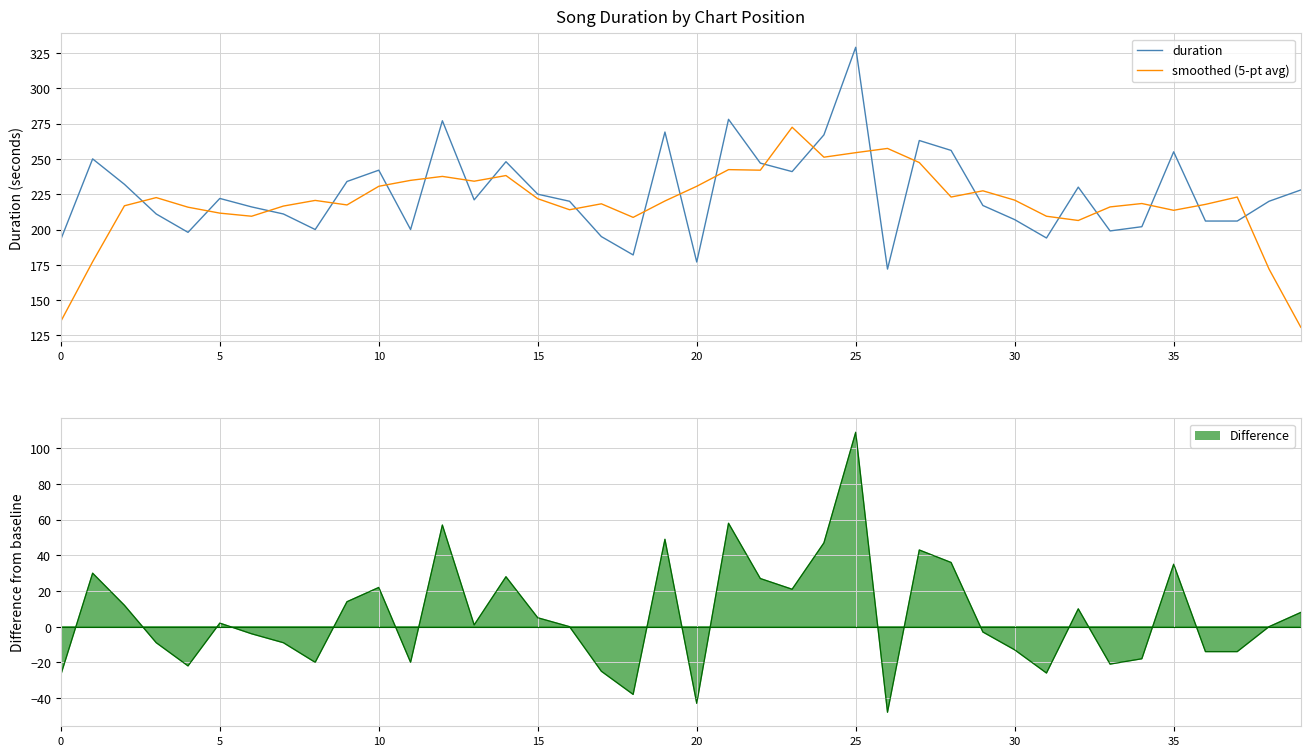

Reading left to right, what are all the values shown in this chart?

duration: 193.0	250.0	232.0	211.0	198.0	222.0	216.0	211.0	200.0	234.0	242.0	200.0	277.0	221.0	248.0	225.0	220.0	195.0	182.0	269.0	177.0	278.0	247.0	241.0	267.0	329.0	172.0	263.0	256.0	217.0	207.0	194.0	230.0	199.0	202.0	255.0	206.0	206.0	220.0	228.0
smoothed (5-pt avg): 135.0	177.2	216.8	222.6	215.8	211.6	209.4	216.6	220.6	217.4	230.6	234.8	237.6	234.2	238.2	221.8	214.0	218.2	208.6	220.2	230.6	242.4	242.0	272.4	251.2	254.4	257.4	247.4	223.0	227.4	220.8	209.4	206.4	216.0	218.4	213.6	217.8	223.0	172.0	130.8